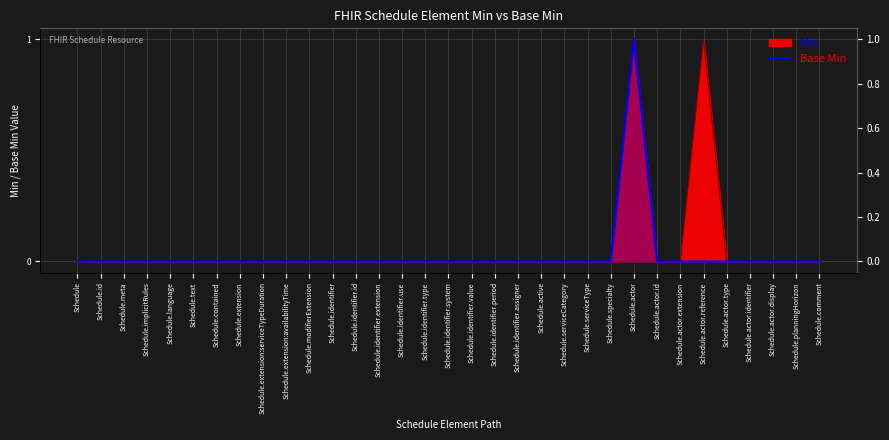

How many values are between 0 and 1?

33